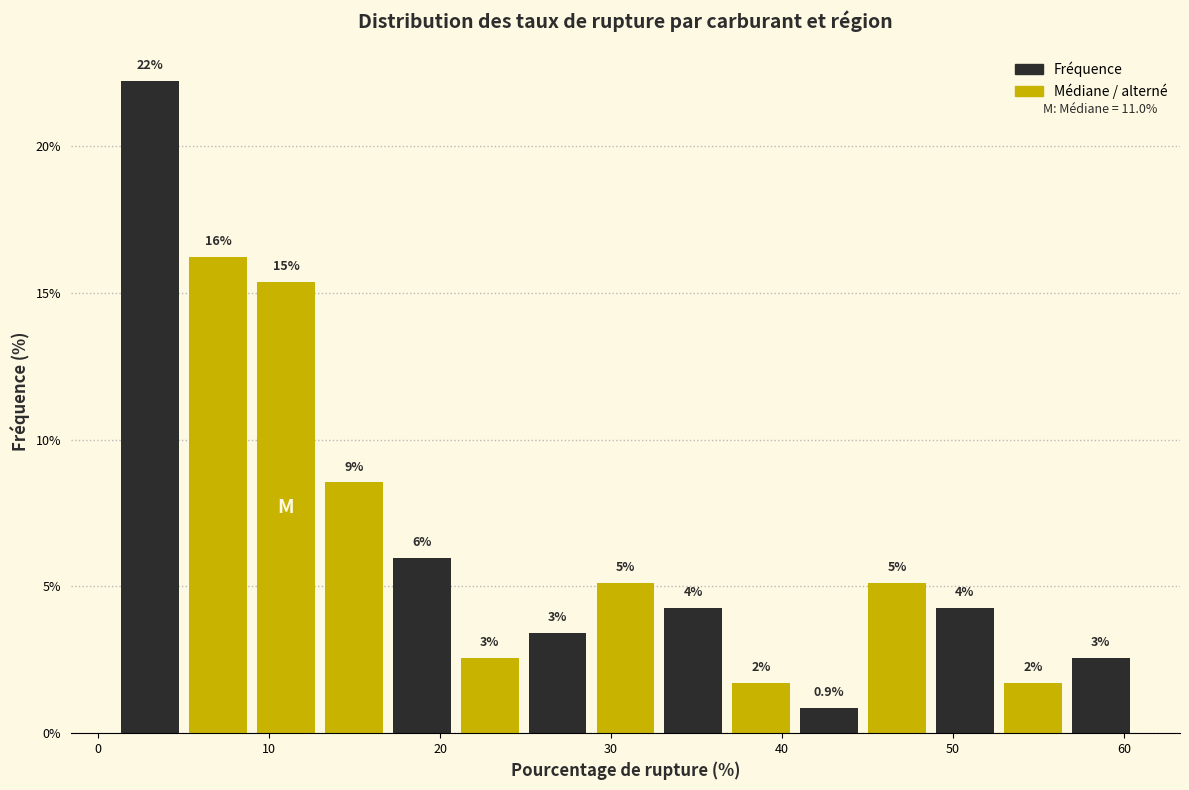

Around what value on the x-axis is the tallest bar? Give the approximate position of its centre, as read against the axis.

3